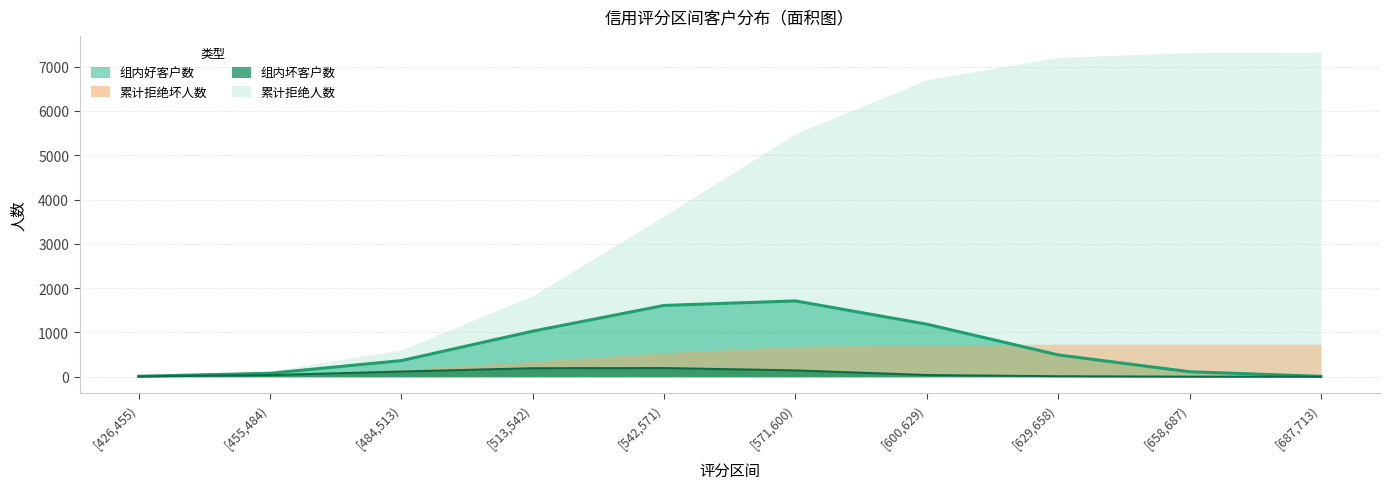

What is the difference between the maximum and minimum values in the 组内好客户数 series?

1703